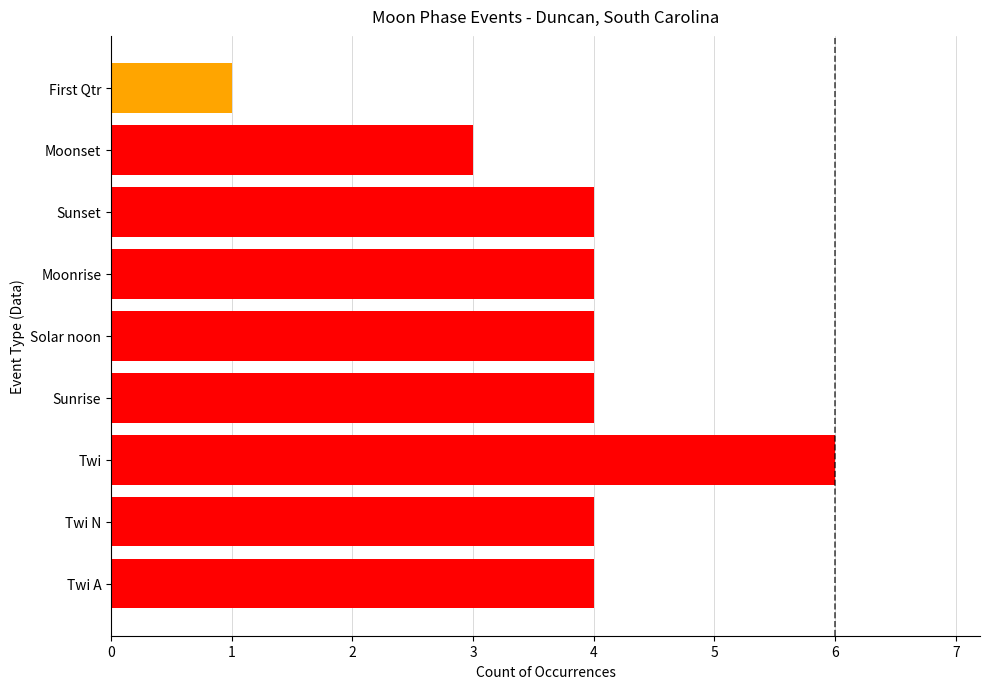

At which category does the chart reach its minimum across all series?

First Qtr